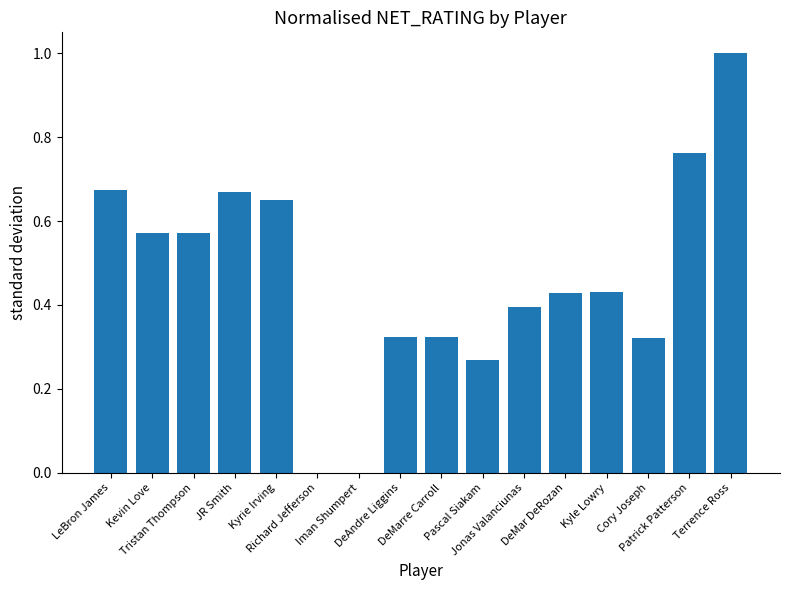

What is the greatest value displayed?

1.0